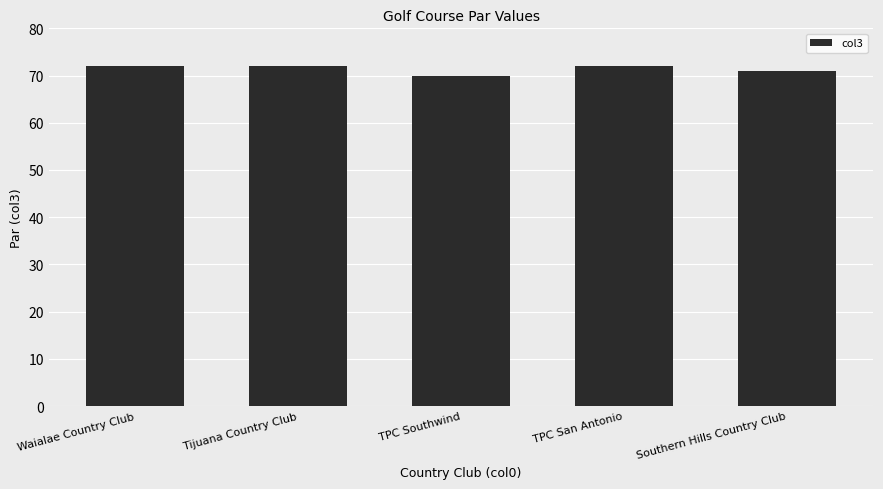

What is the maximum value shown in the chart?

72